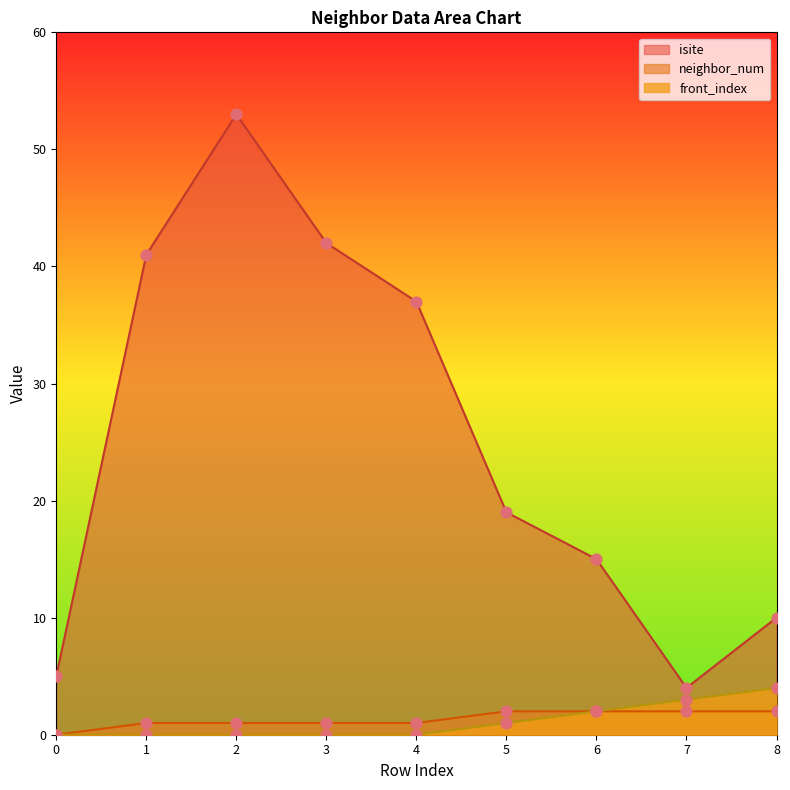

At which category is the sum across all series the highest?

2